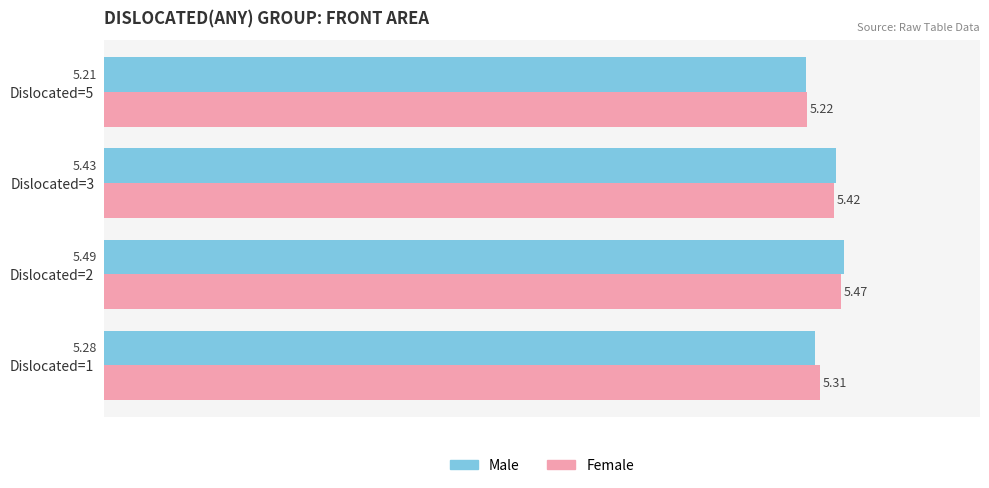

At which category is the sum across all series the highest?

Dislocated=2